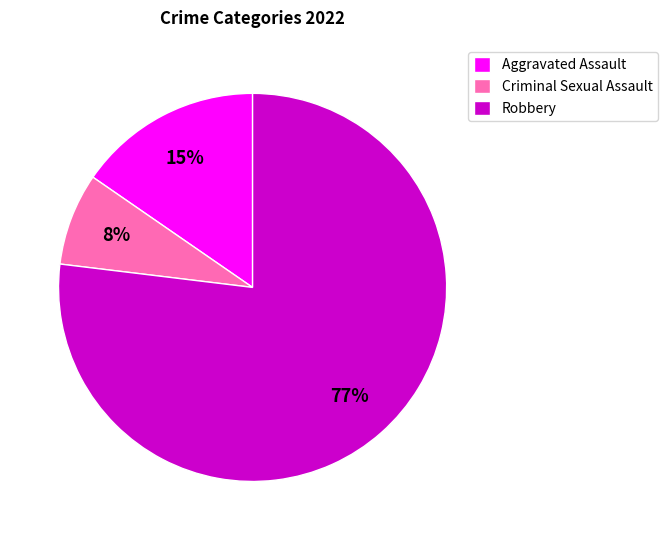

To the nearest percent, what is the difference between the largest and smallest slice percentages?

69%